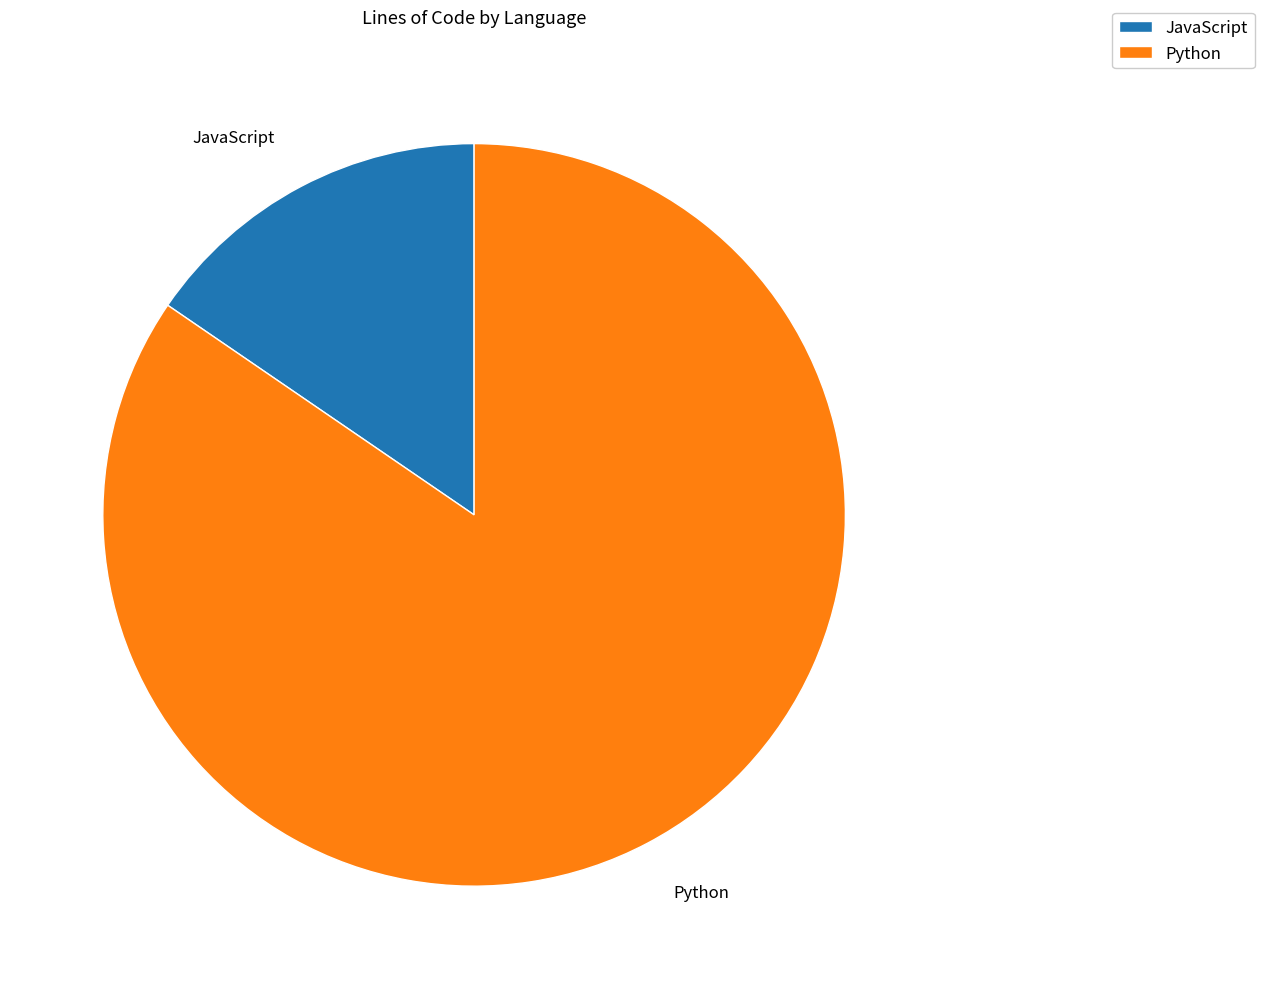

What is the smallest slice in the pie chart?

JavaScript